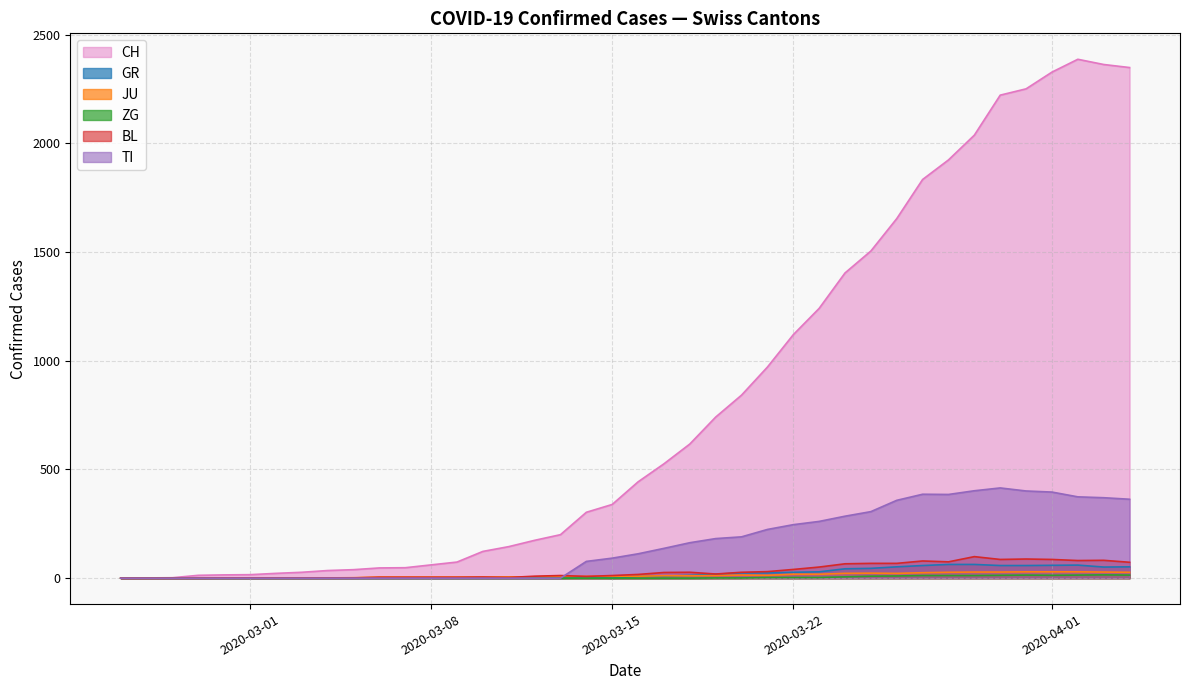

How many lines are shown in the chart?

6